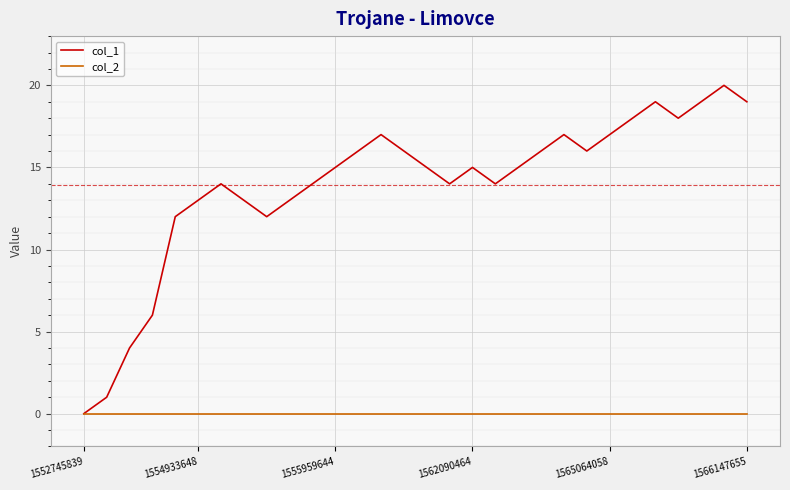

What are all the series names shown in the legend?

col_1, col_2